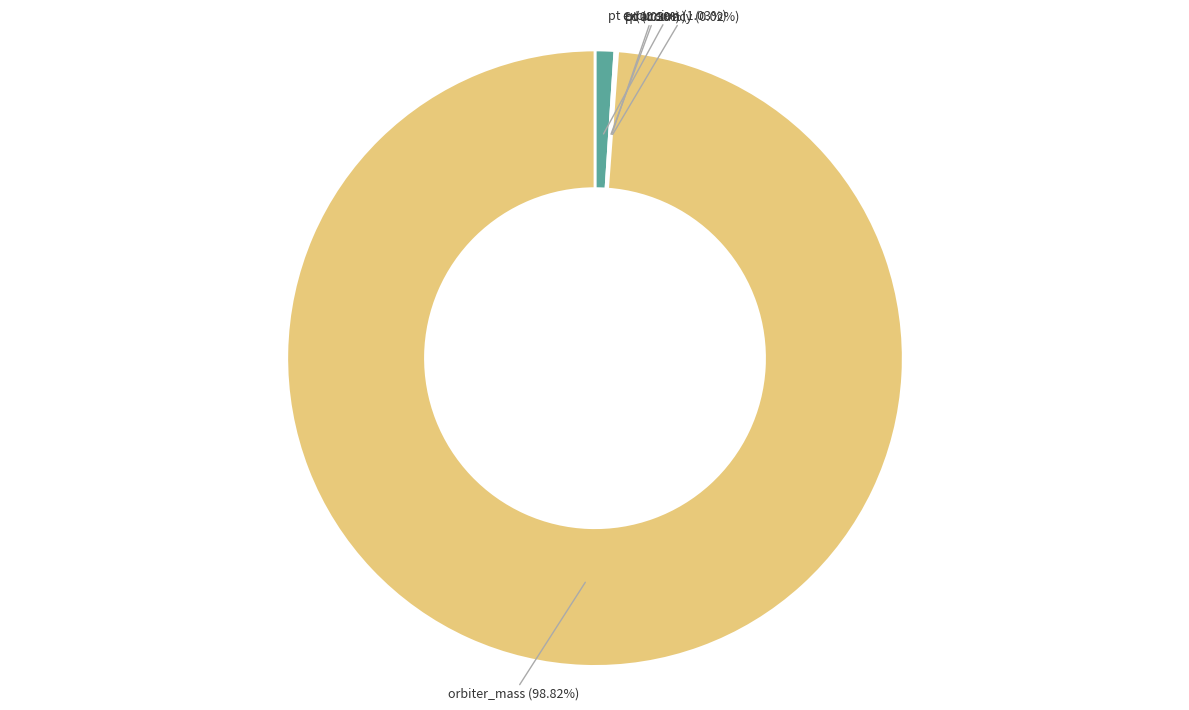

Is orbiter_mass (98.82%) the majority of the pie?

Yes